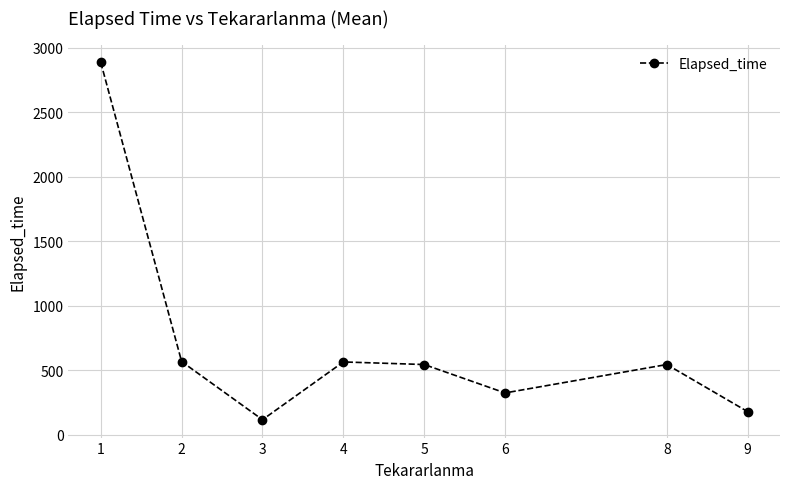

True or false: there are more than 2 points higher than both neighbors.

False